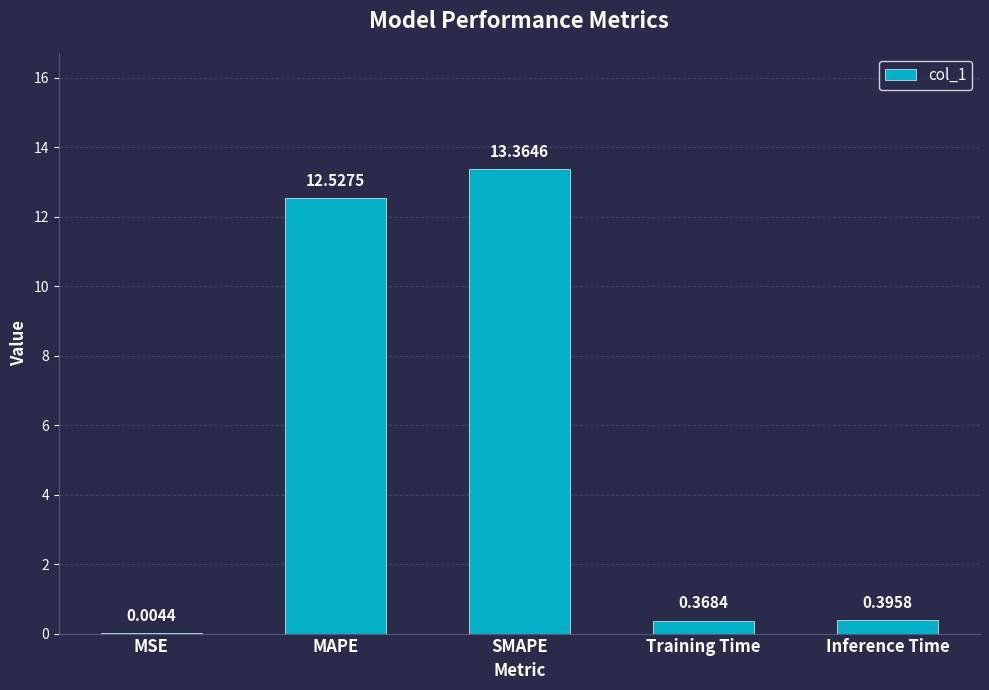

What is the sum of the values at Inference Time and MAPE?

12.9